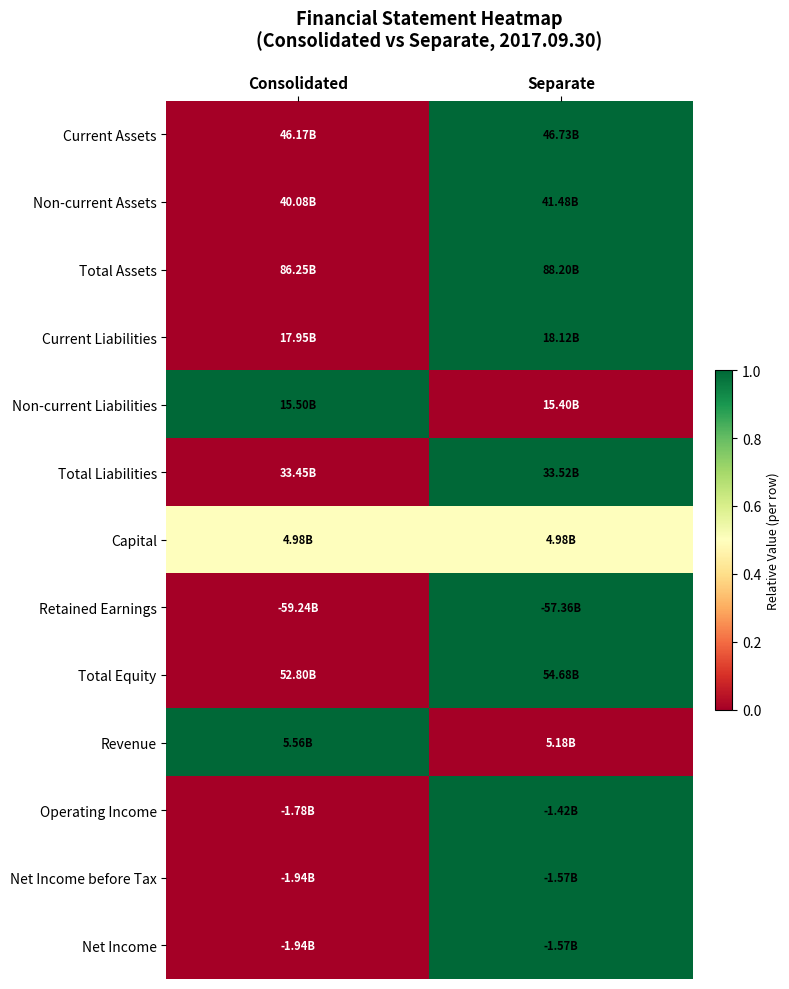

What is the maximum value shown in the chart?

1.0